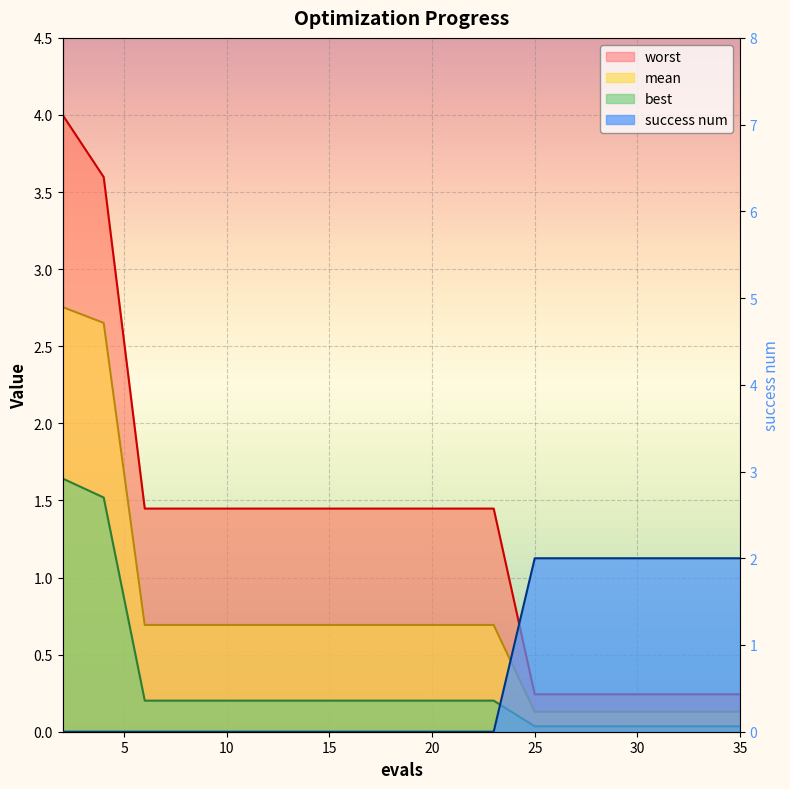

What is the average value of the success num series?

0.8